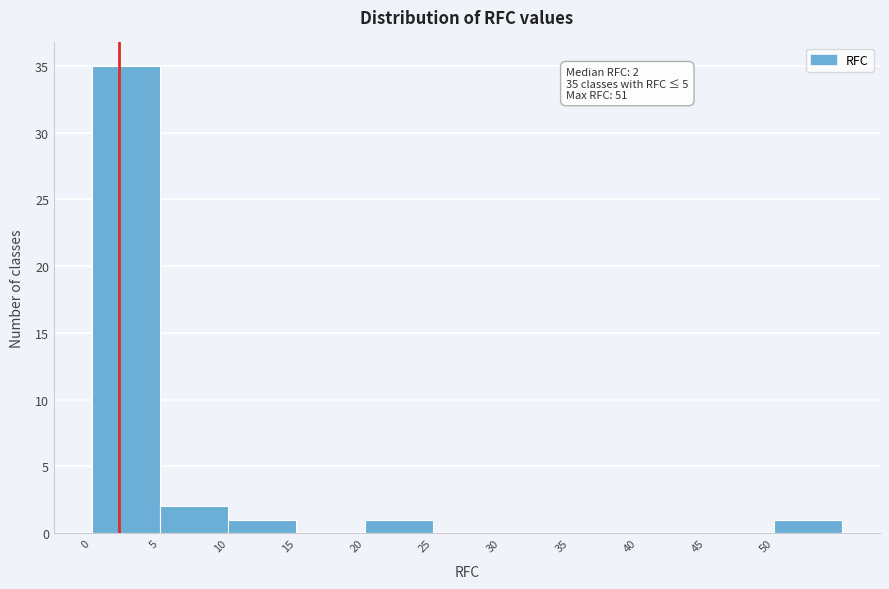

Which range on the x-axis has the tallest bar?

0 to 5